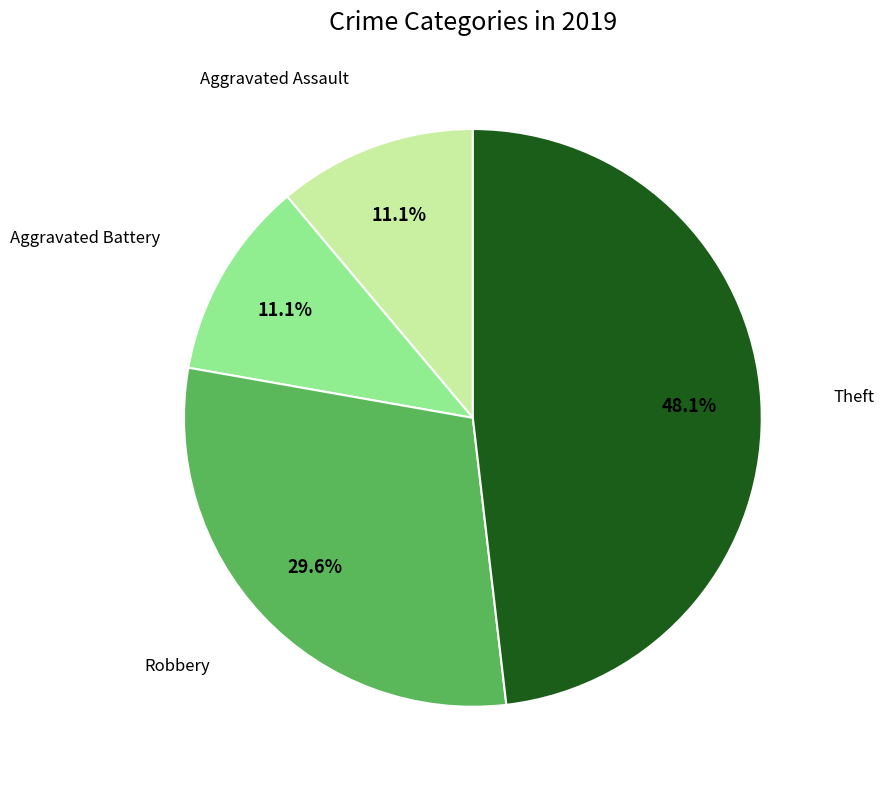

How many slices are in this pie chart?

4